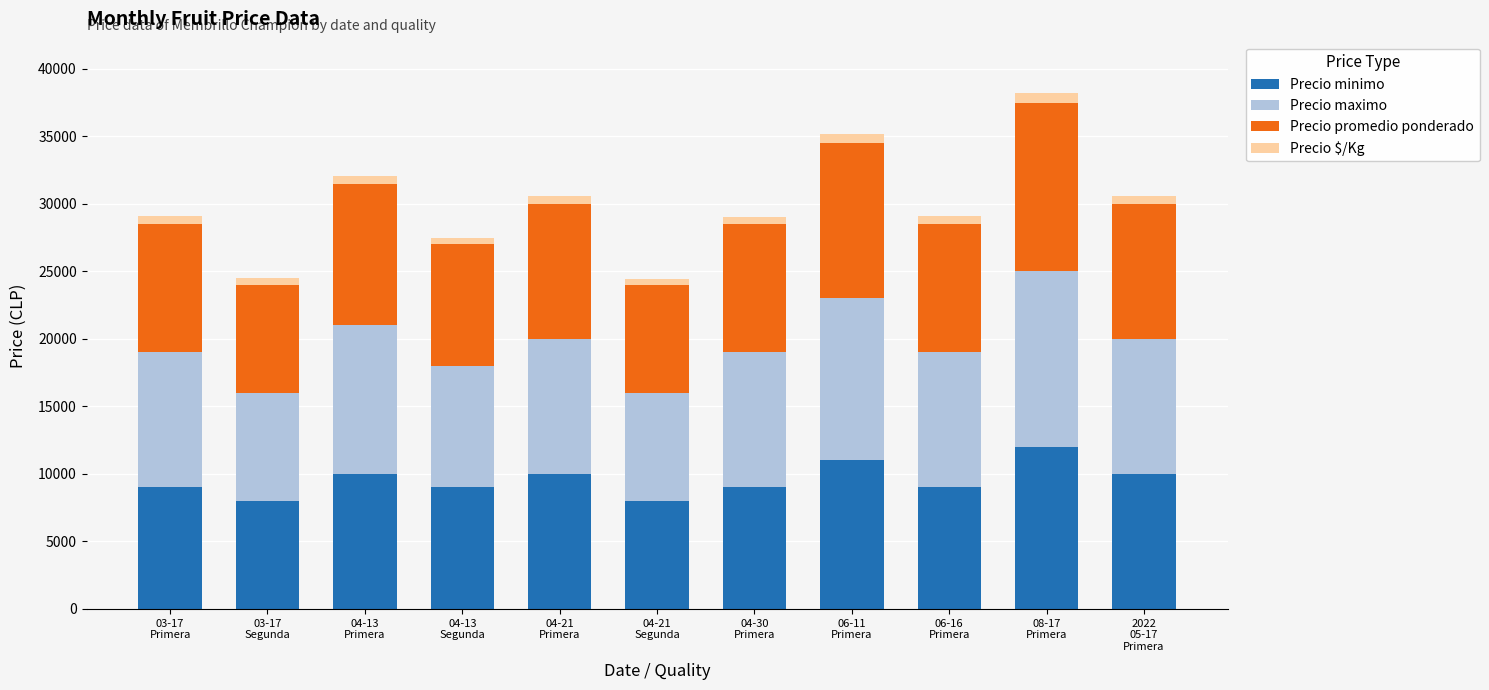

What is the maximum value for Precio minimo?

12000